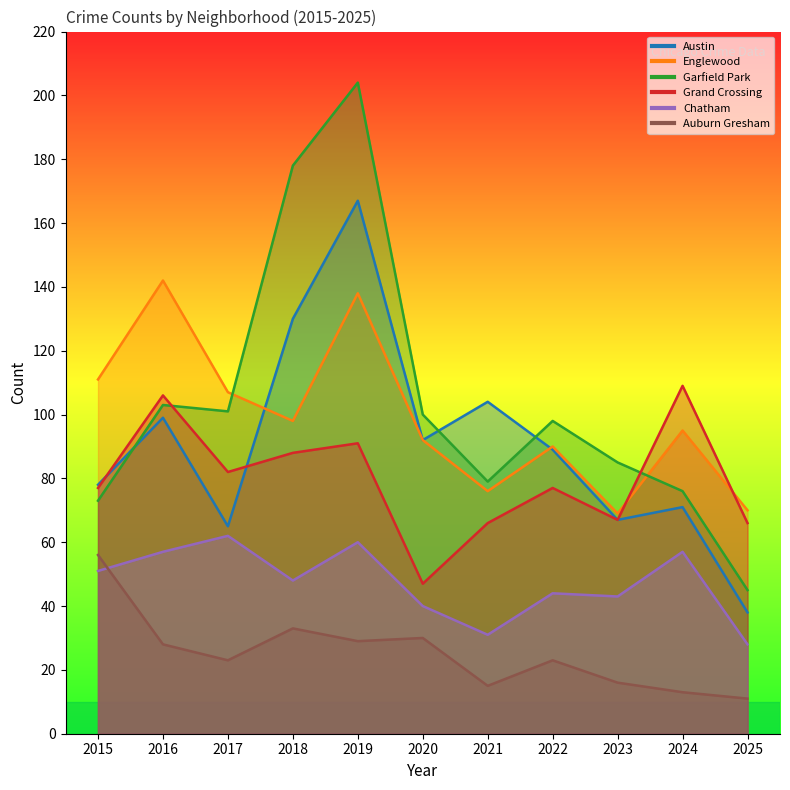

How many values in the Grand Crossing series exceed 77?

5